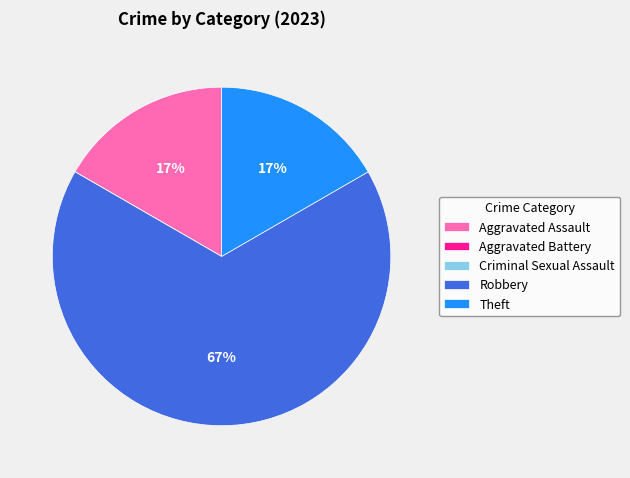

Between Theft and Robbery, which is larger?

Robbery